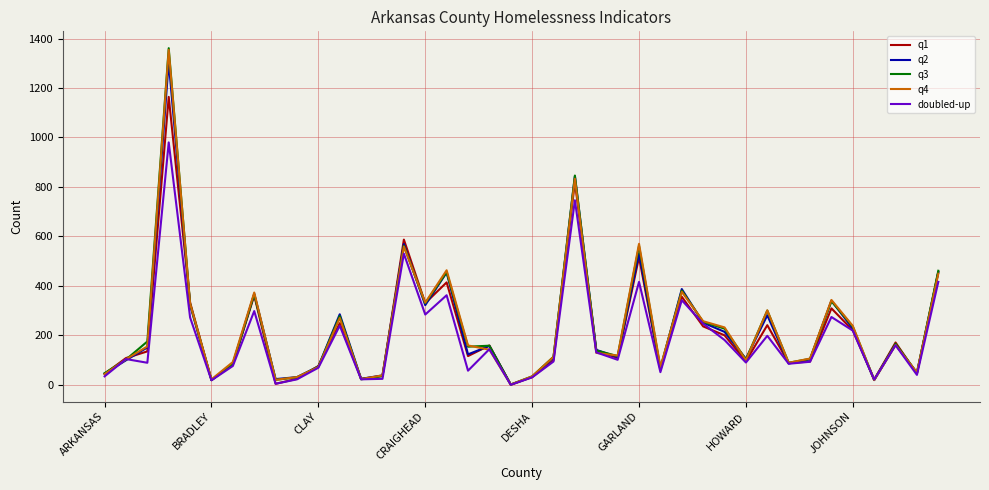

Which series has the largest range (max minus min)?

q3